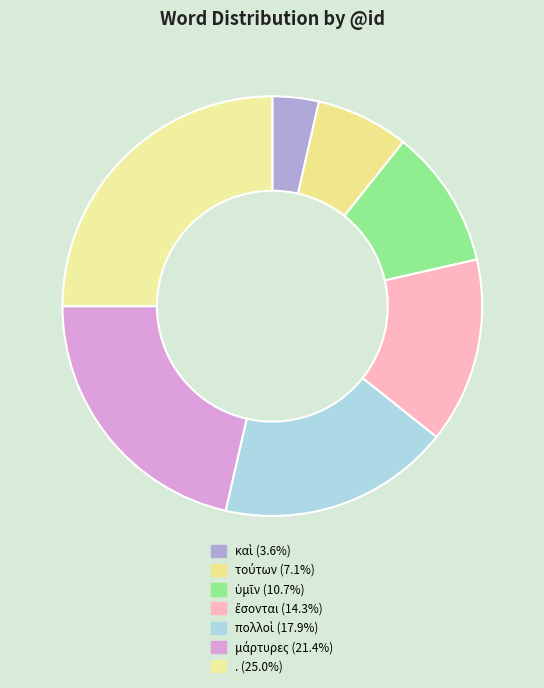

To the nearest percent, what is the combined percentage of ἔσονται and καὶ?

18%